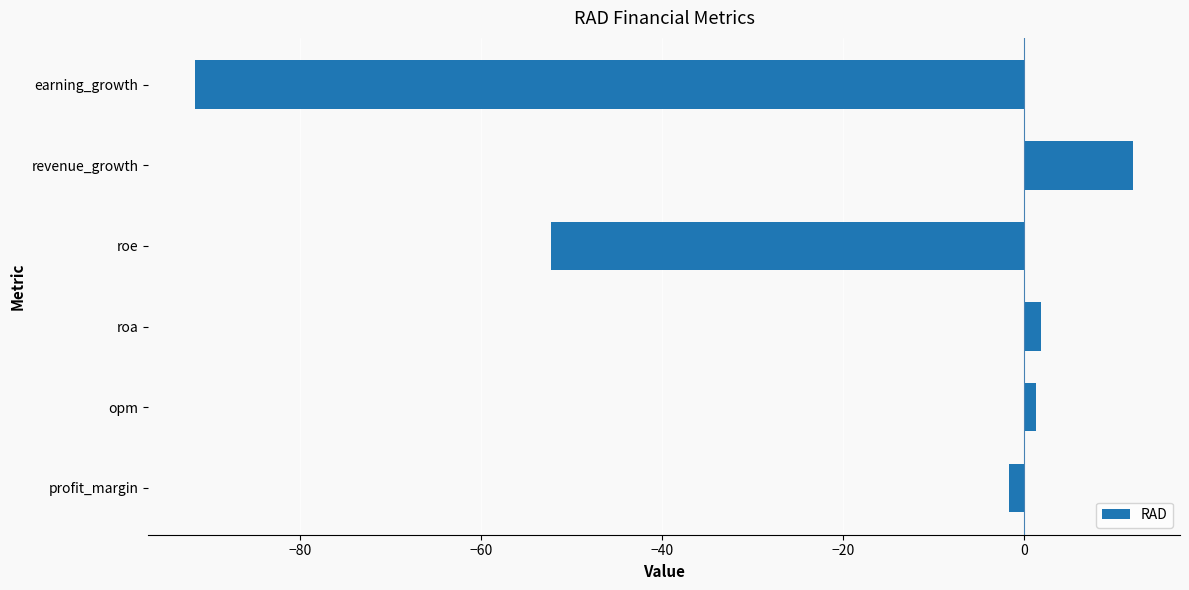

Which has a higher value, roe or profit_margin?

profit_margin